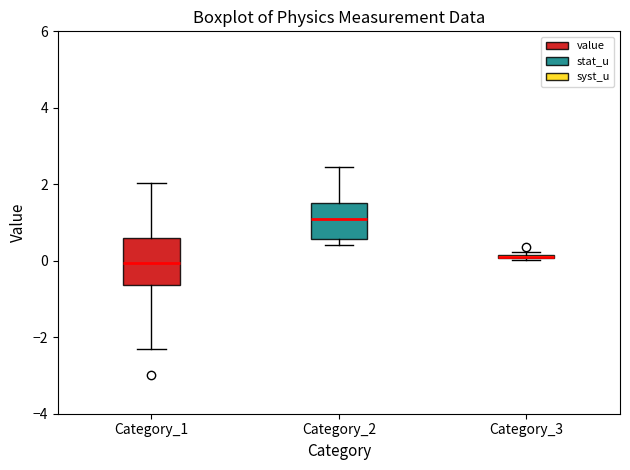

Comparing the boxes themselves (not the whiskers), which one is the tallest?

Category_1